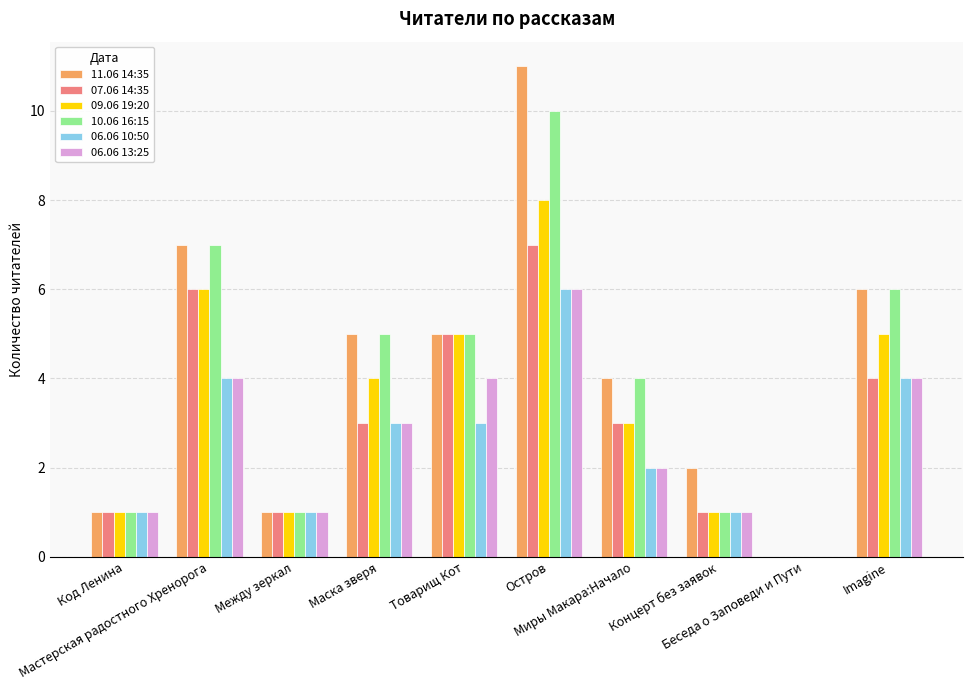

At how many categories does at least one series exceed 5?

3